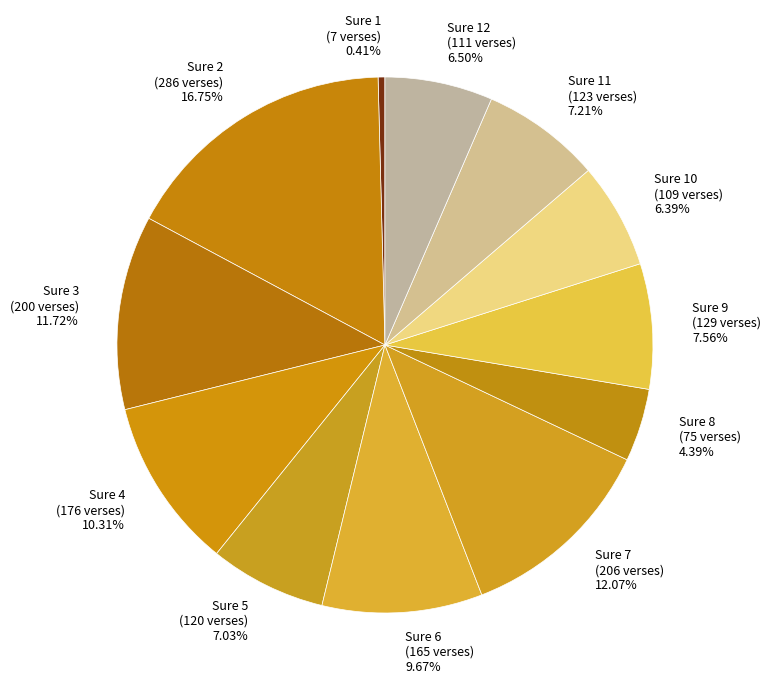

Is it true that Sure 10 is 6% of the pie?

True